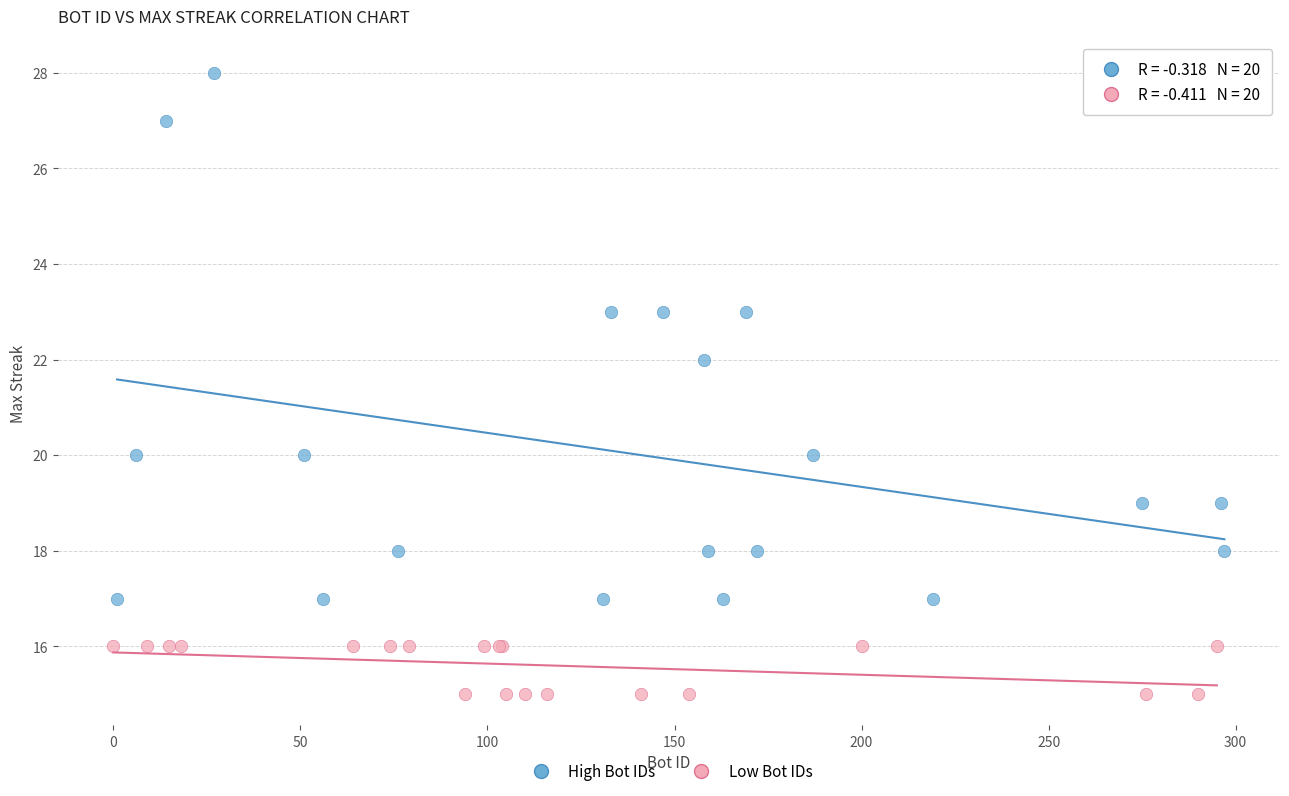

What are all the series names shown in the legend?

High Bot IDs, Low Bot IDs